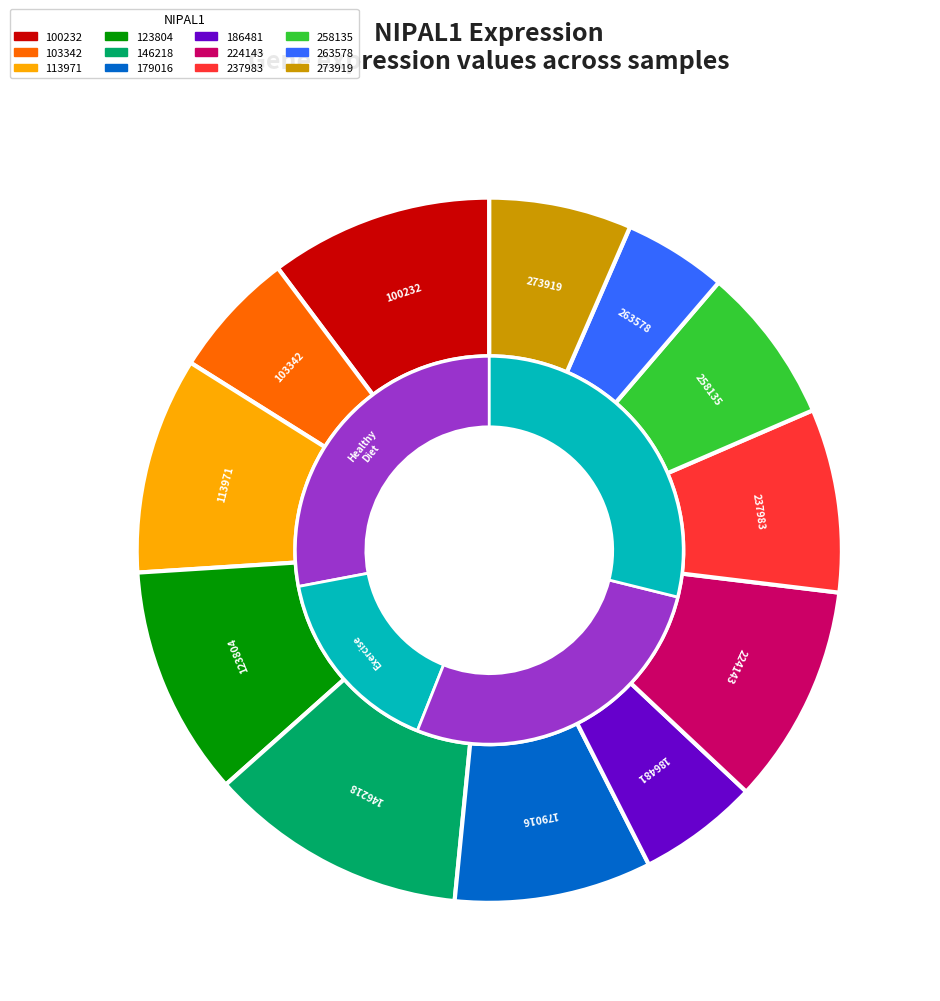

To the nearest percent, what is the combined percentage of 273919 and 146218?

18%